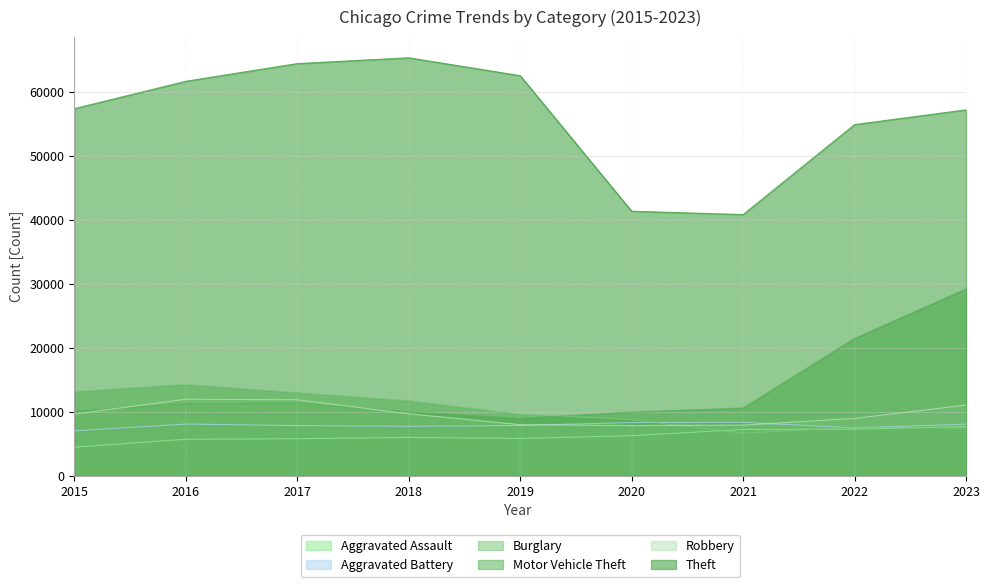

How many lines are shown in the chart?

6